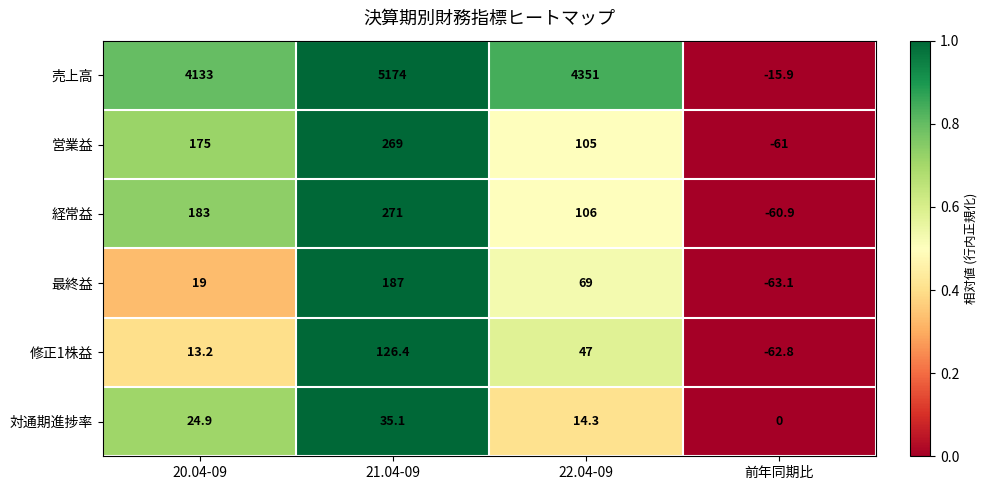

The value of 営業益 at 22.04-09 is 105.0. True or false?

True